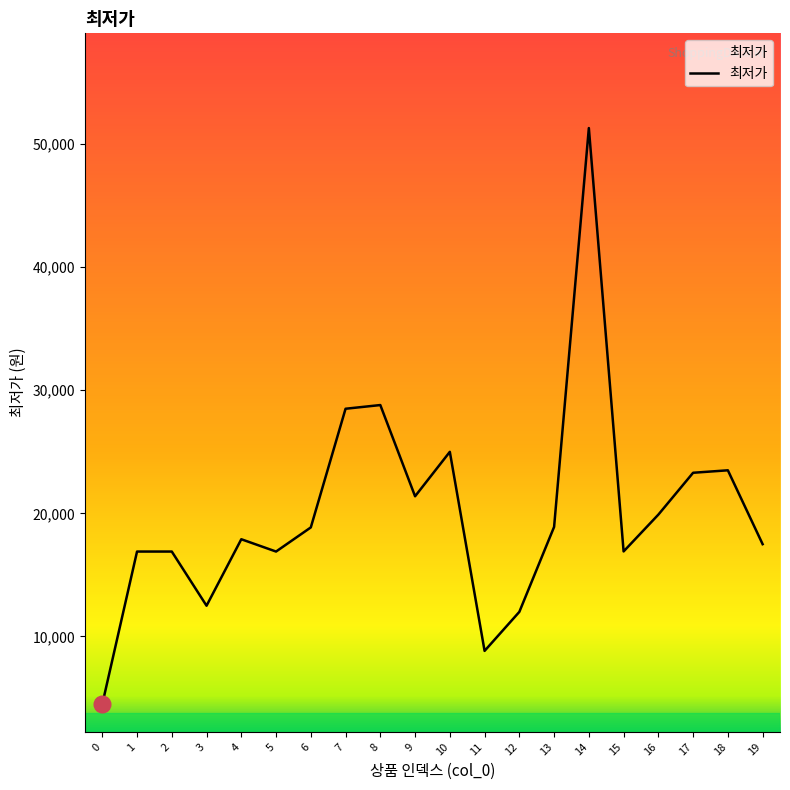

Approximately how many times larger is the value at 2 compared to 18?

0.7